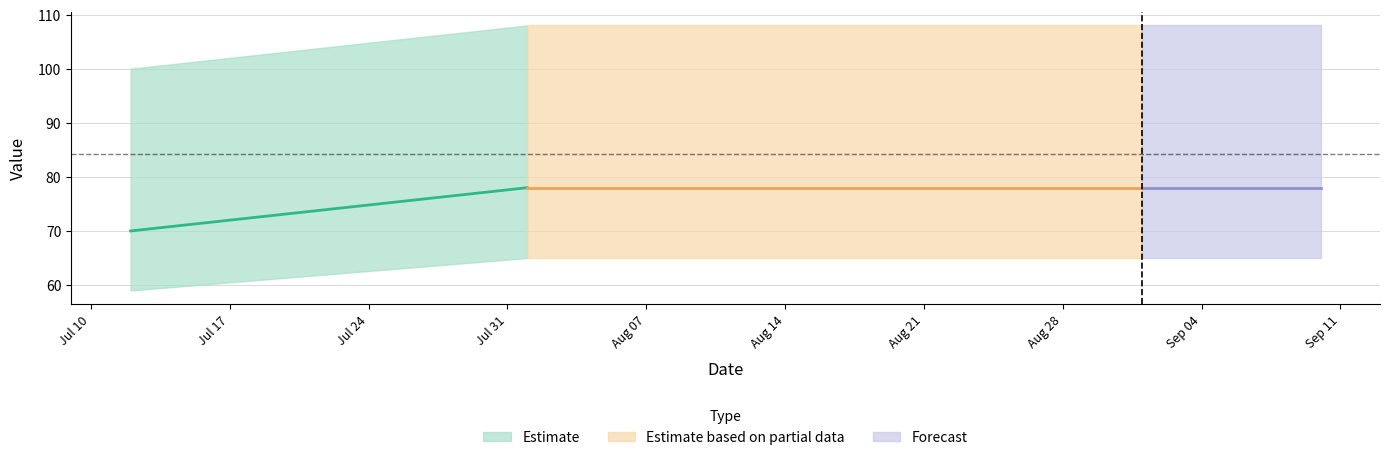

Does the chart have visible grid lines?

Yes